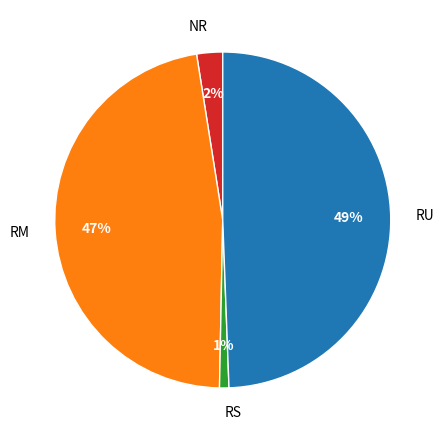

Count the number of slices in the pie.

4